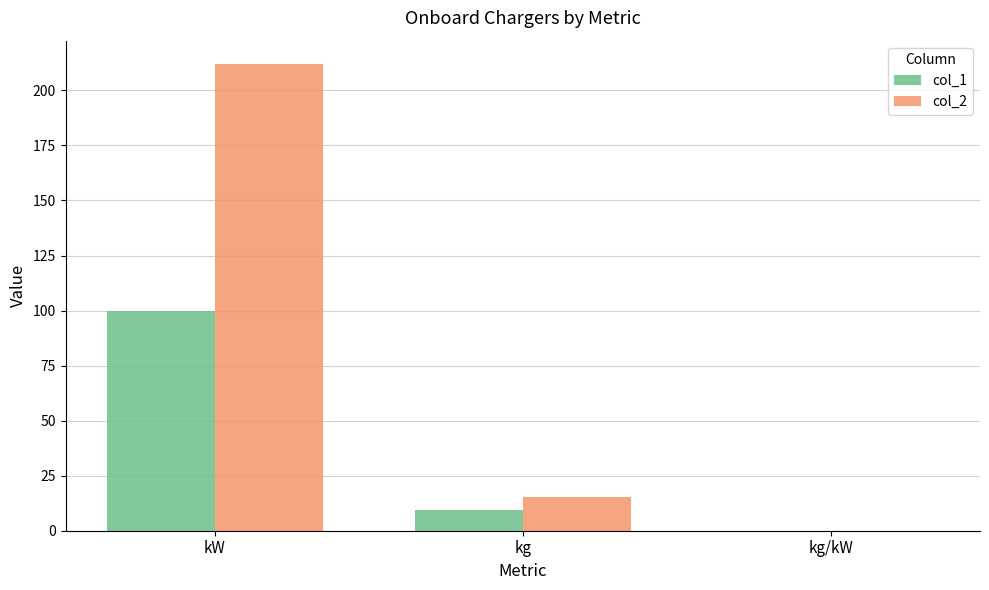

How many series are shown in this chart?

2